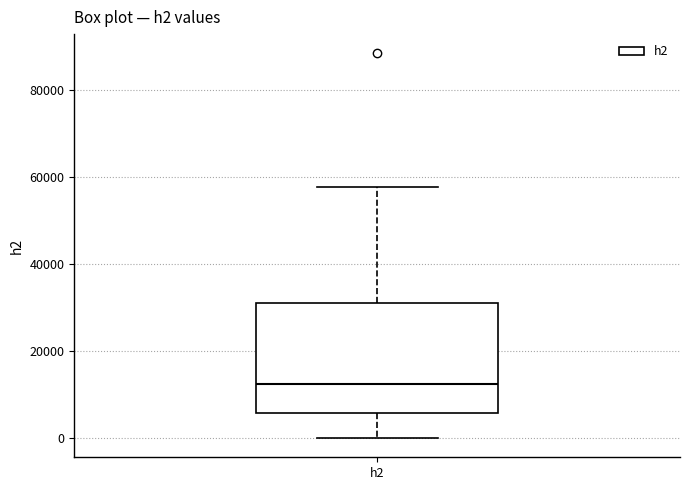

Read this box plot against the y-axis: the position of the median line, the range covered by the box, and the ends of both whiskers. The values are not printed on the chart, so give them approximately, as read against the axis.

median 12000, box 6000 to 32000, whiskers 0 to 58000